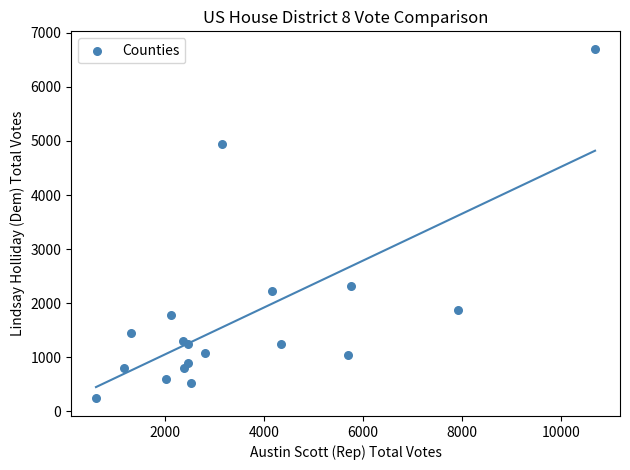

What Y value in the scatter plot is closest to 3470?

2319